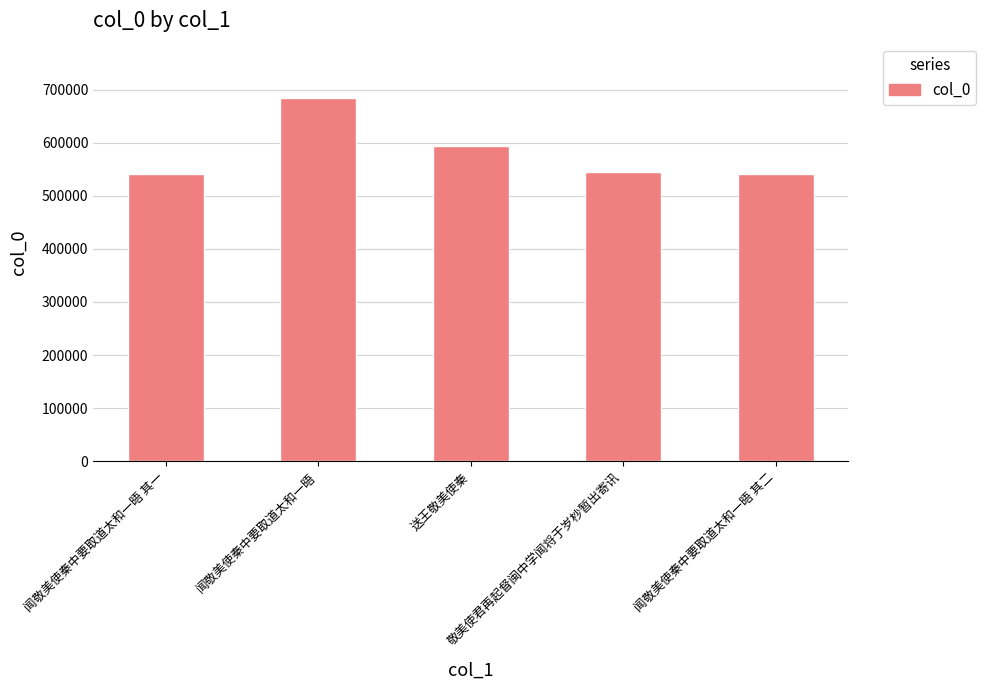

What is the average value?

580596